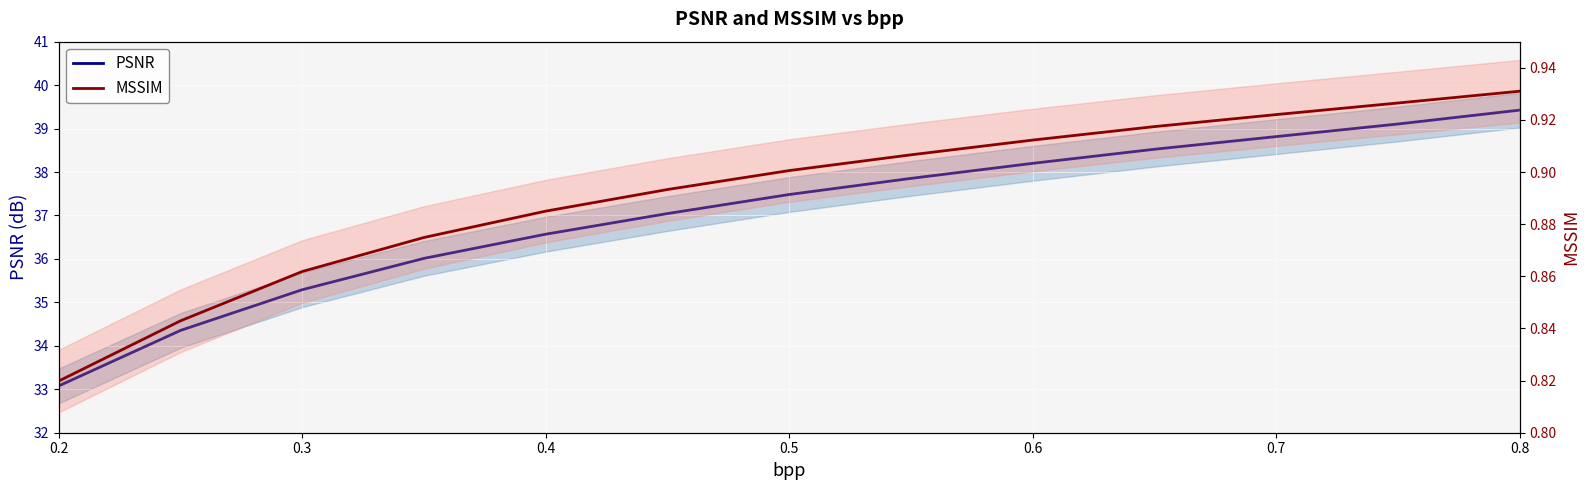

True or false: MSSIM has more than 0 interior local peaks.

False